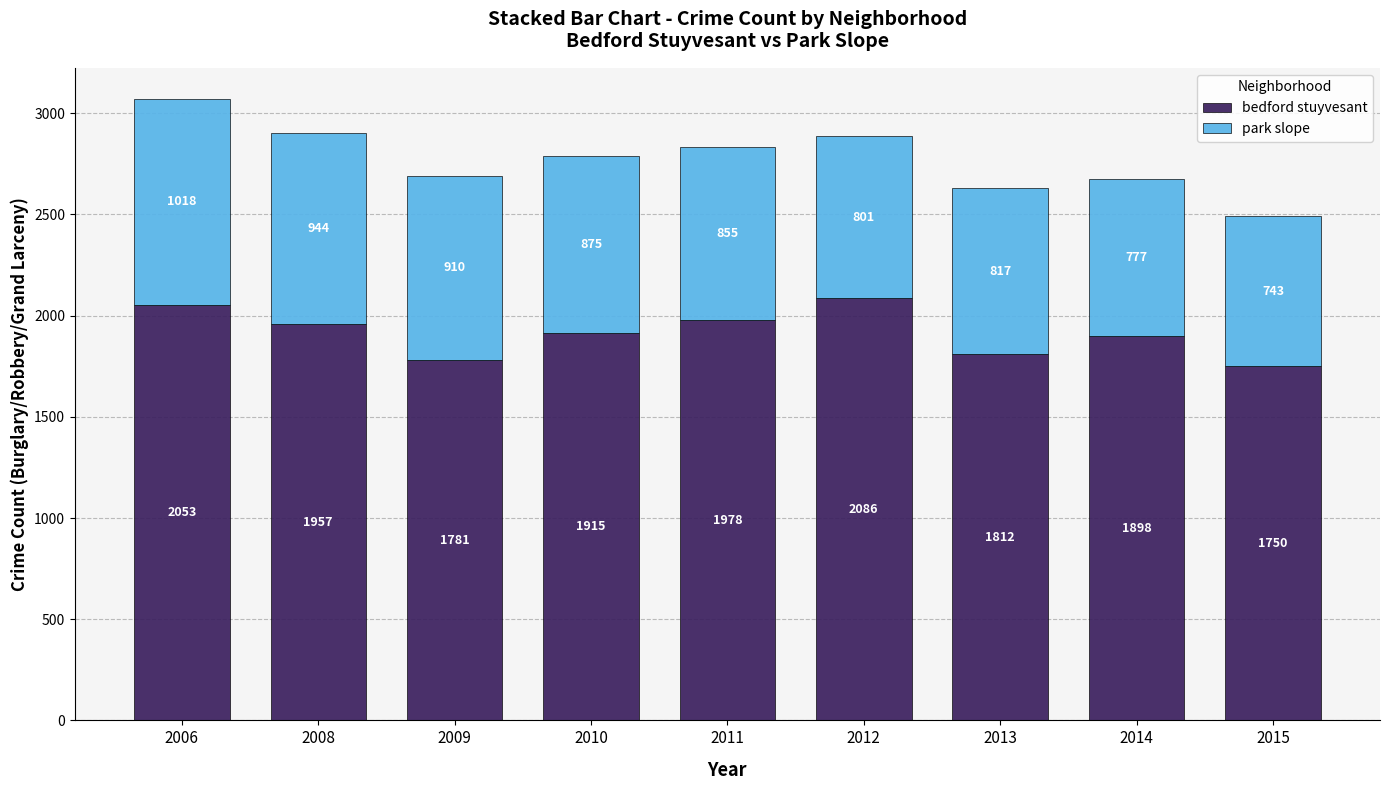

What is the total value across all series at 2009?

2691